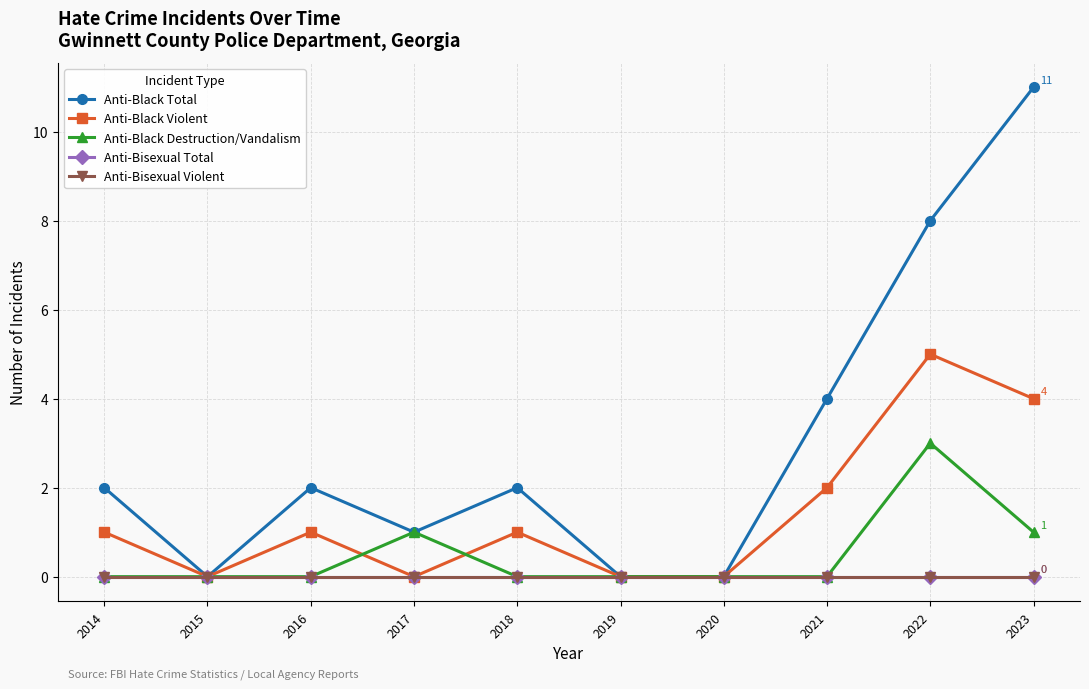

Does the chart have visible grid lines?

Yes